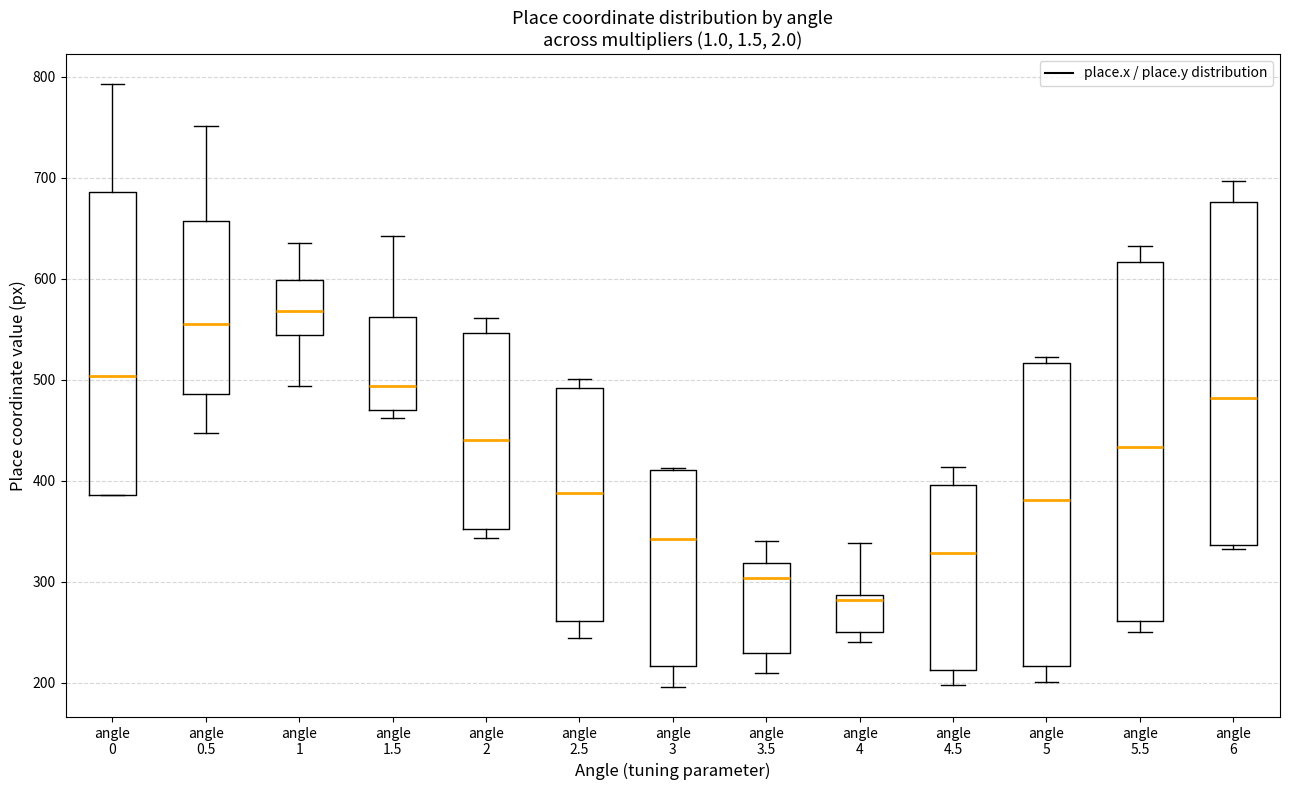

Reading left to right, transcribe this box plot: for each box, give where its median line is, the range the box spans, and where its two whiskers end, as read against the y-axis. The values are not printed on the chart, so give them approximately, as read against the axis.

angle 0: median 500, box 390 to 690, whiskers 390 to 790
angle 0.5: median 550, box 490 to 660, whiskers 450 to 750
angle 1: median 570, box 540 to 600, whiskers 490 to 640
angle 1.5: median 490, box 470 to 560, whiskers 460 to 640
angle 2: median 440, box 350 to 550, whiskers 340 to 560
angle 2.5: median 390, box 260 to 490, whiskers 240 to 500
angle 3: median 340, box 220 to 410, whiskers 200 to 410
angle 3.5: median 300, box 230 to 320, whiskers 210 to 340
angle 4: median 280, box 250 to 290, whiskers 240 to 340
angle 4.5: median 330, box 210 to 400, whiskers 200 to 410
angle 5: median 380, box 220 to 520, whiskers 200 to 520 (just above the box's upper edge)
angle 5.5: median 430, box 260 to 620, whiskers 250 to 630
angle 6: median 480, box 340 to 680, whiskers 330 to 700